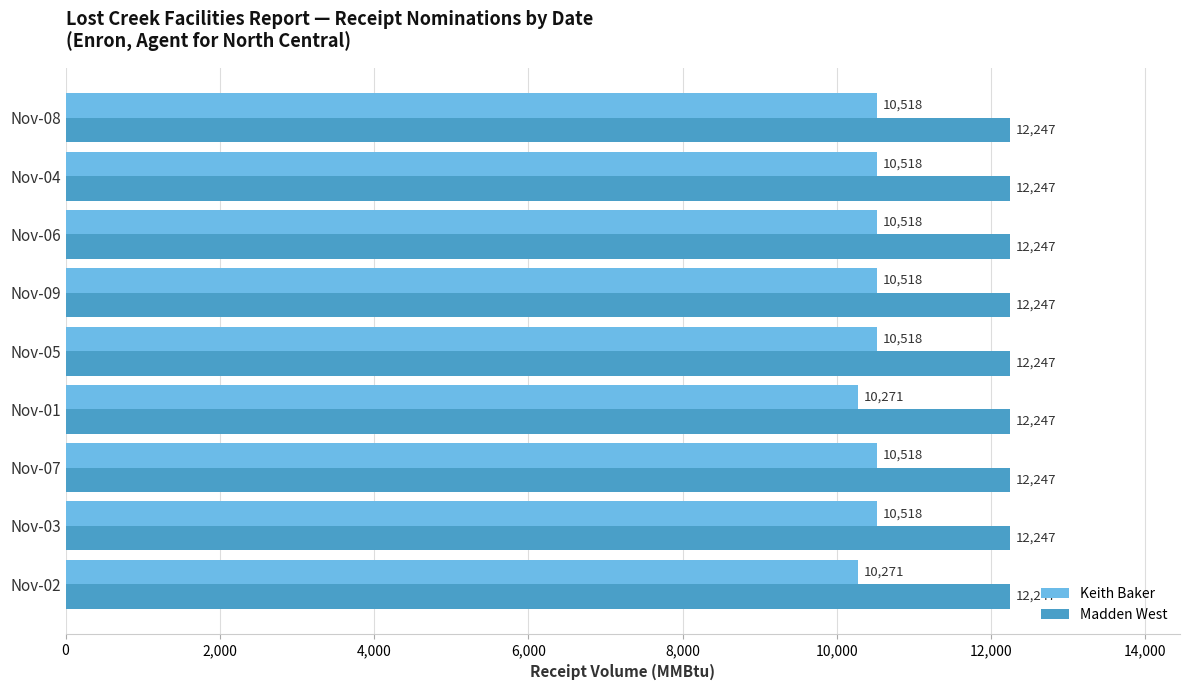

What is the sum of the Keith Baker values at Nov-05 and Nov-02?

20789